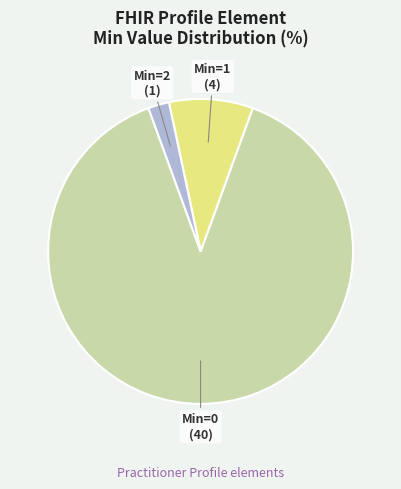

Is the sum of Min=1 and Min=0 greater than half?

Yes